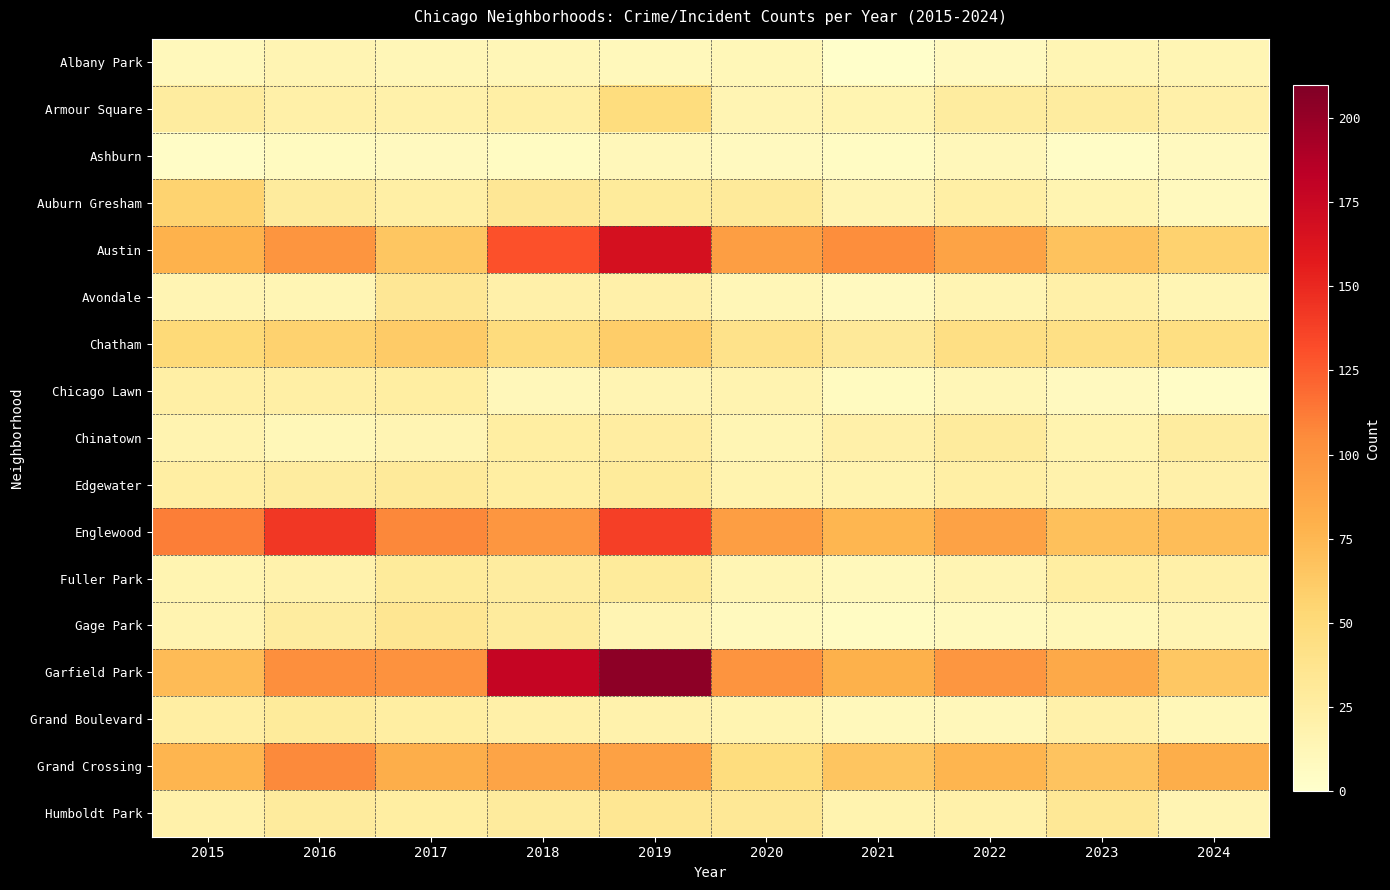

Count the number of data series in this chart.

17